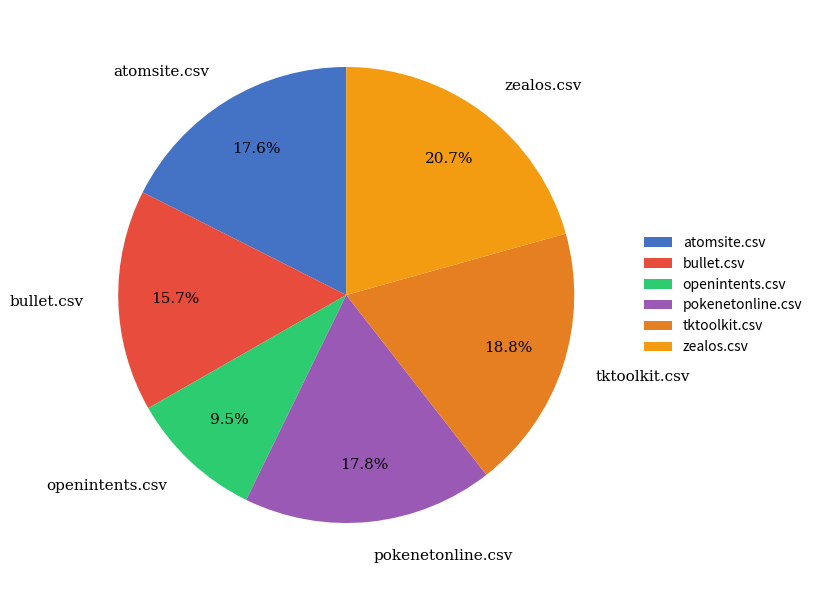

What percentage do atomsite.csv and tktoolkit.csv together represent?

36.4%